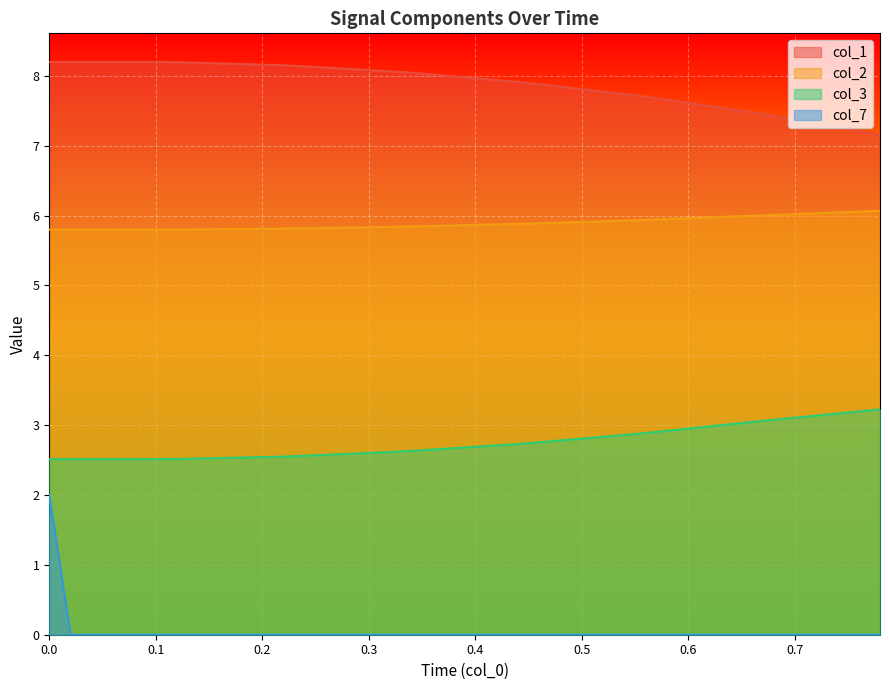

What is the highest value of the col_7 series?

2.0